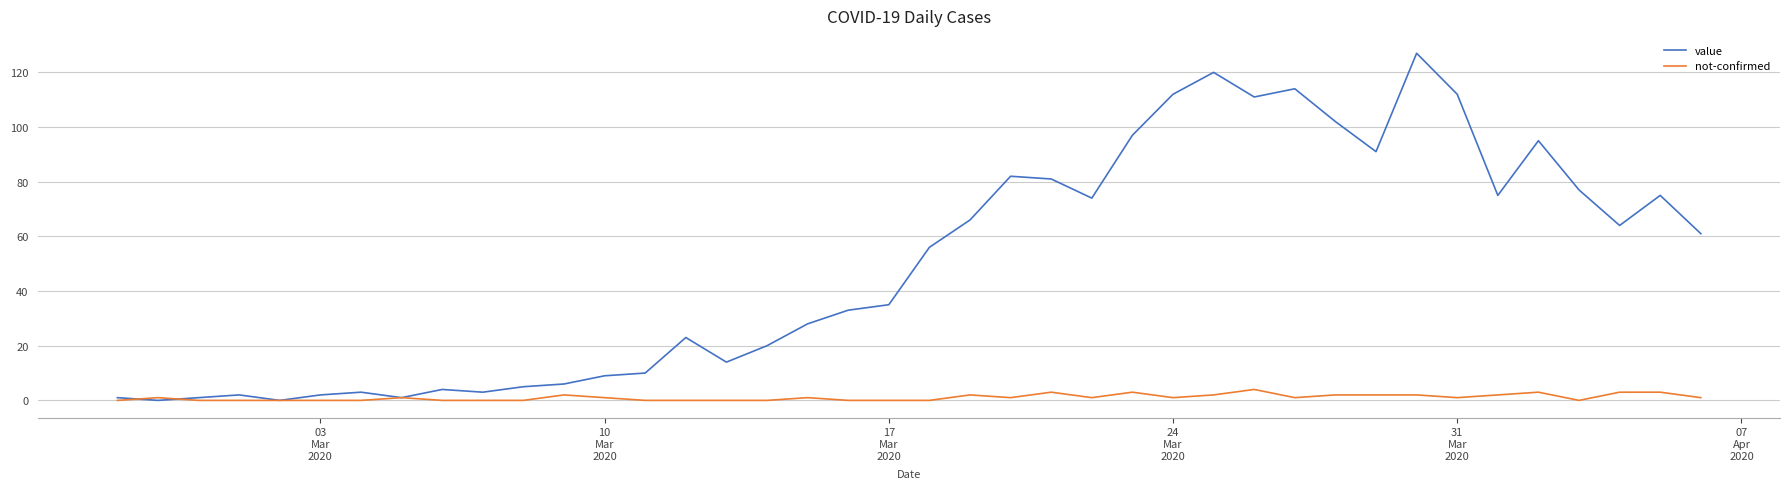

True or false: value has more than 1 points higher than both neighbors.

True